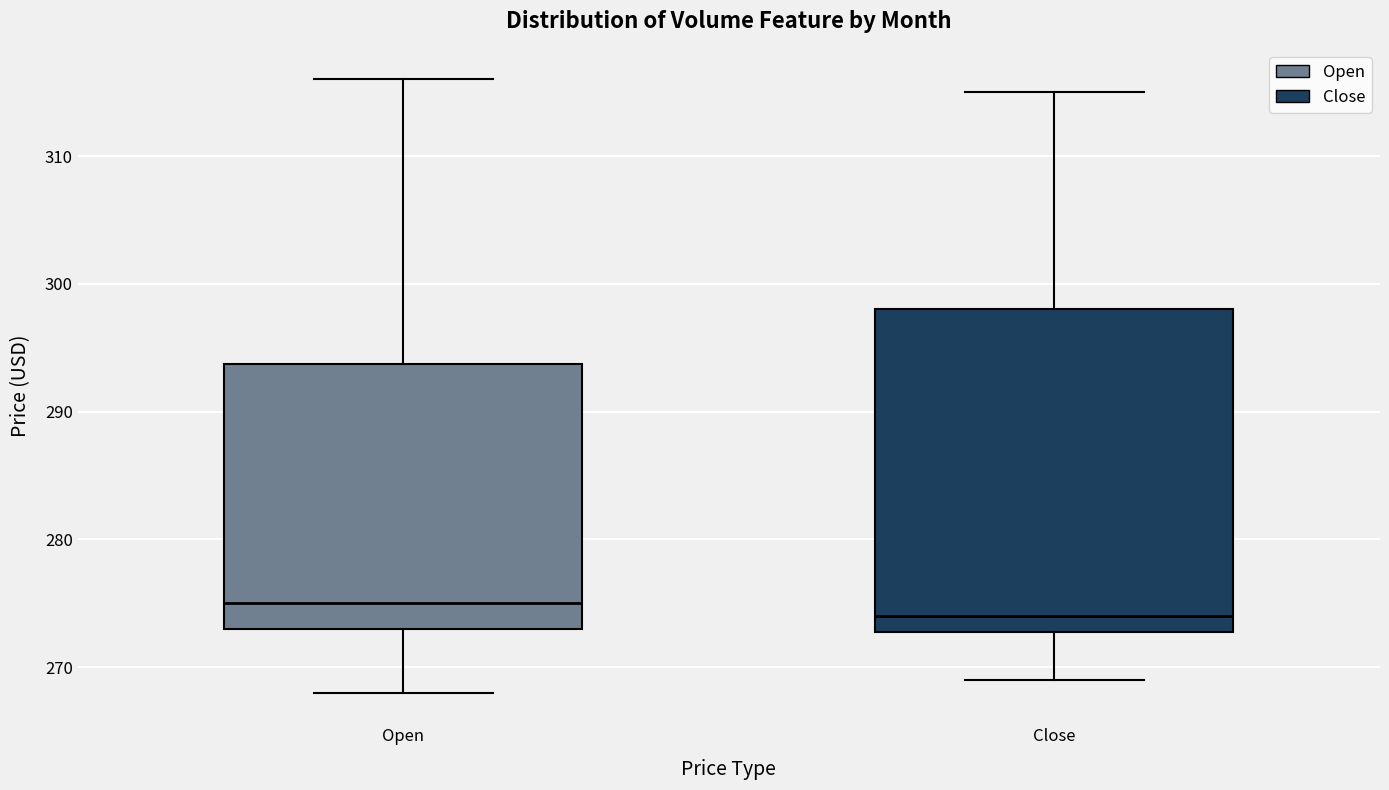

Reading left to right, transcribe this box plot: for each box, give where its median line is, the range the box spans, and where its two whiskers end, as read against the y-axis. The values are not printed on the chart, so give them approximately, as read against the axis.

Open: median 275, box 273 to 294, whiskers 268 to 316
Close: median 274, box 273 to 298, whiskers 269 to 315